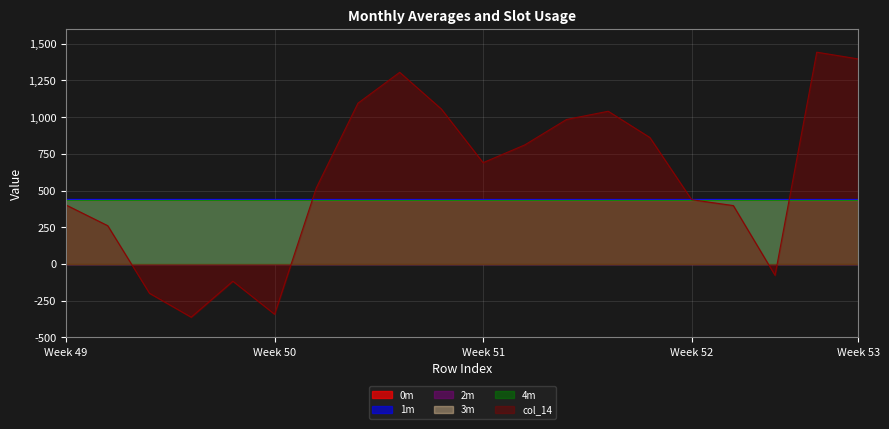

True or false: 4m and 0m intersect in this chart.

False